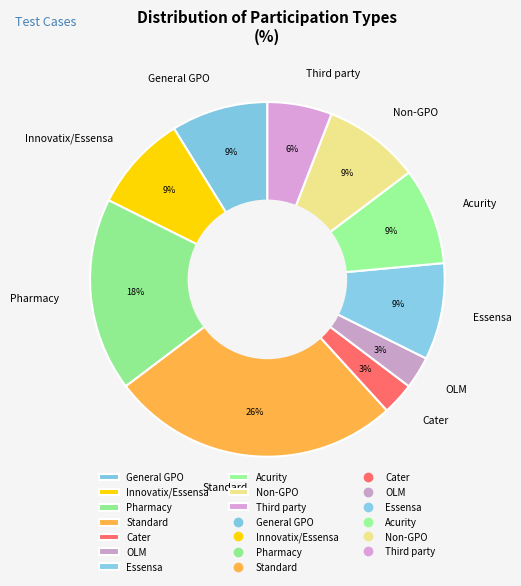

To the nearest percent, what percentage of the pie is General GPO?

9%